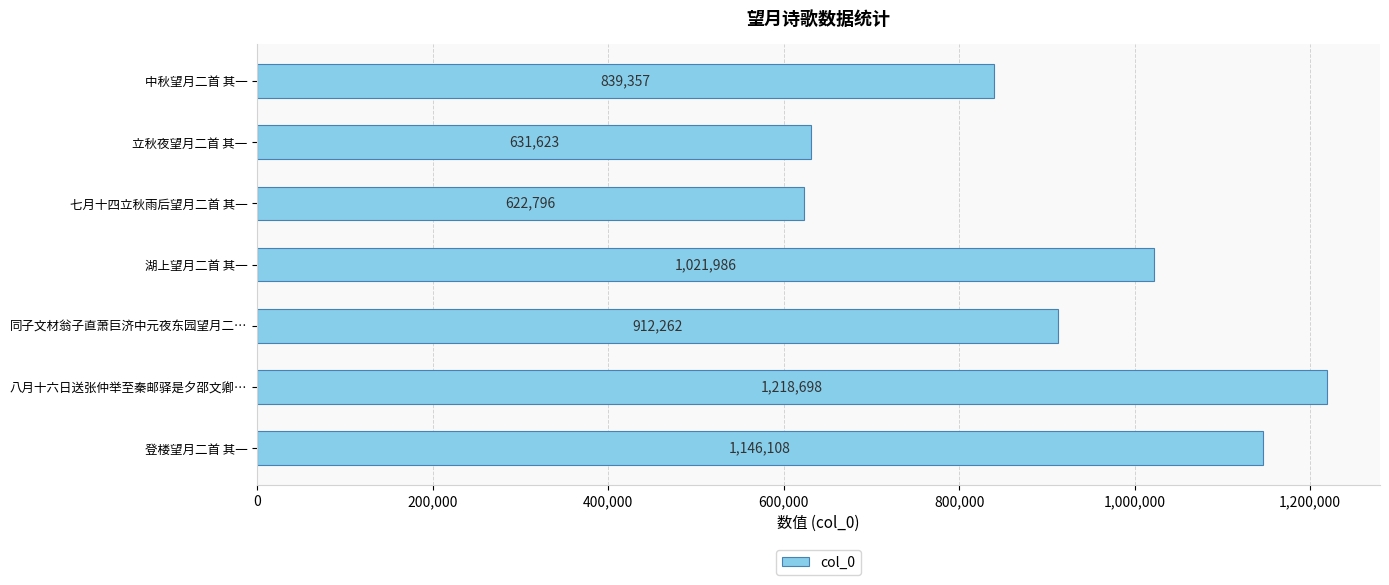

Is it true that the value at 八月十六日送张仲举至秦邮驿是夕邵文卿… is 1218698?

True